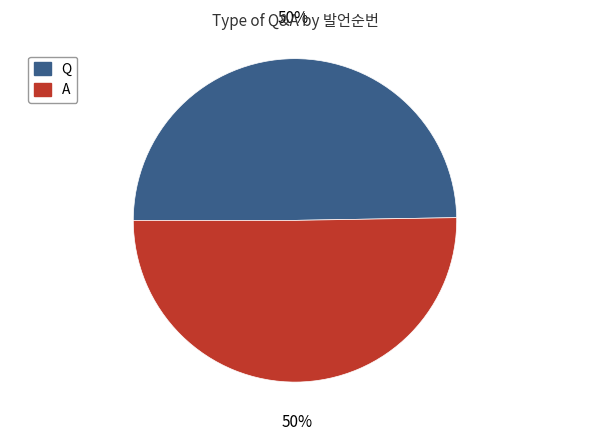

What is the ratio of the value at Q to the value at A?

1.0